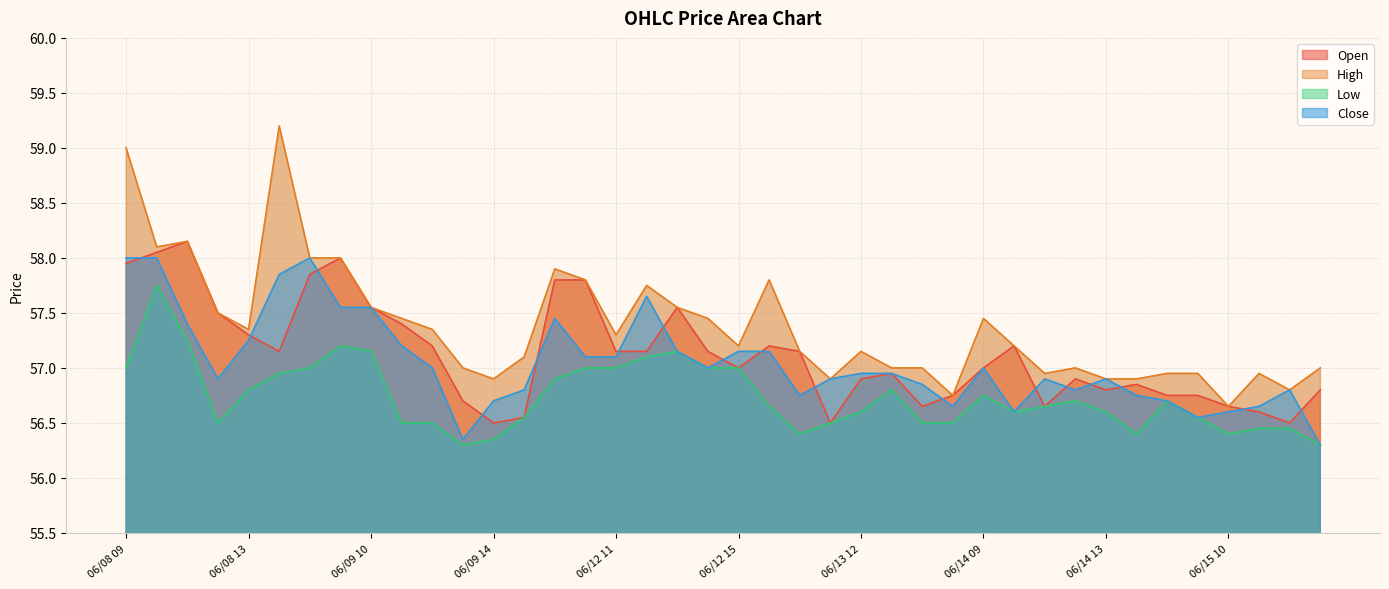

What is the sum of the Open values at 06/09 09 and 06/14 14?

114.8